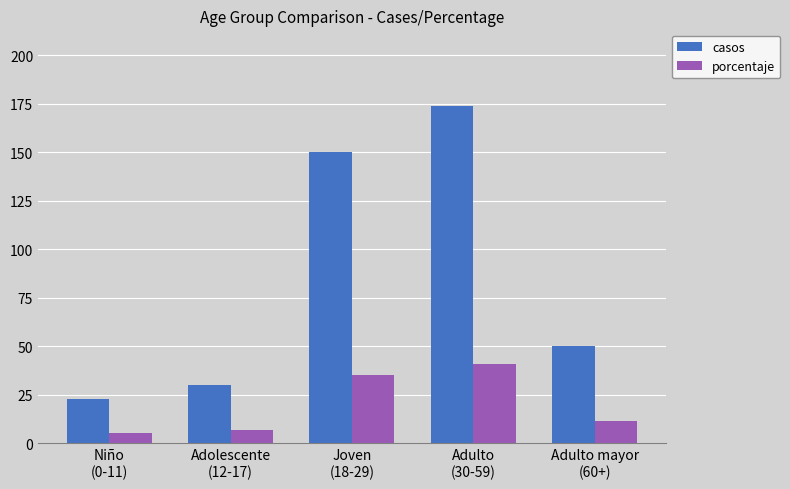

How many bars are there in total?

10